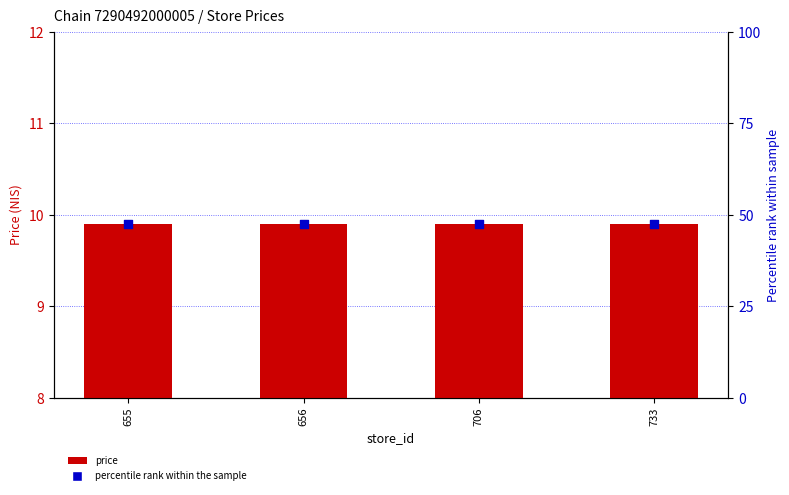

At how many categories does at least one series exceed 21?

4